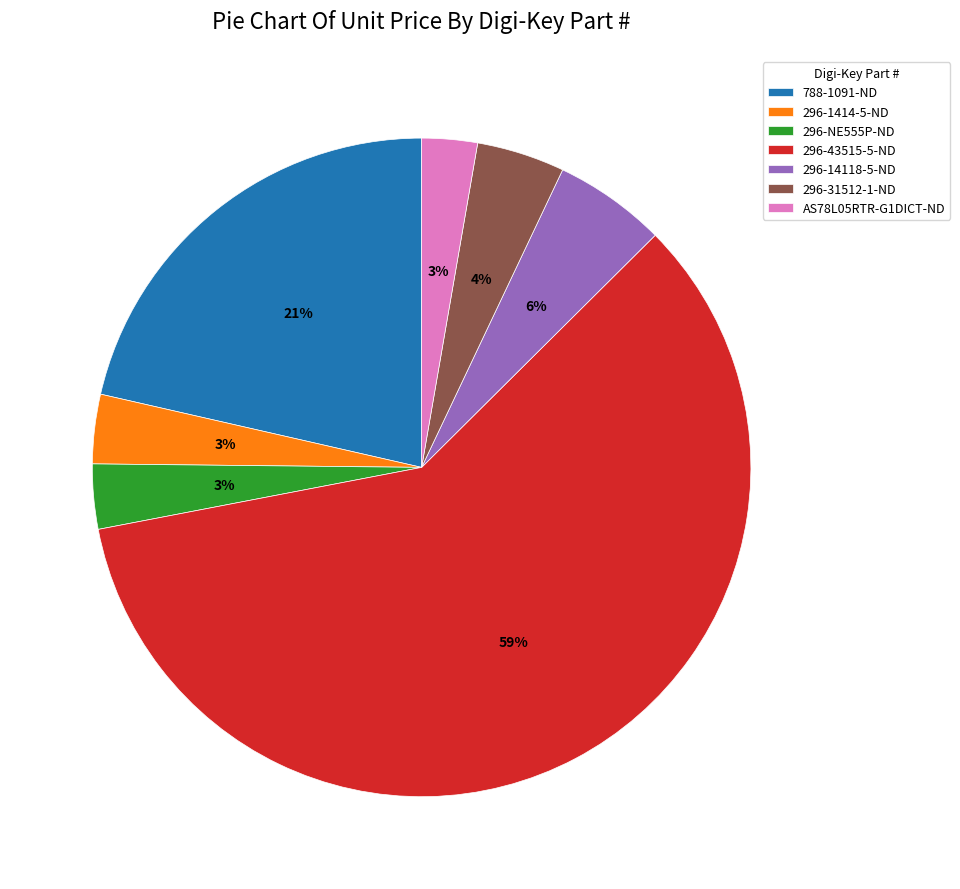

To the nearest percent, what portion does 788-1091-ND represent?

21%